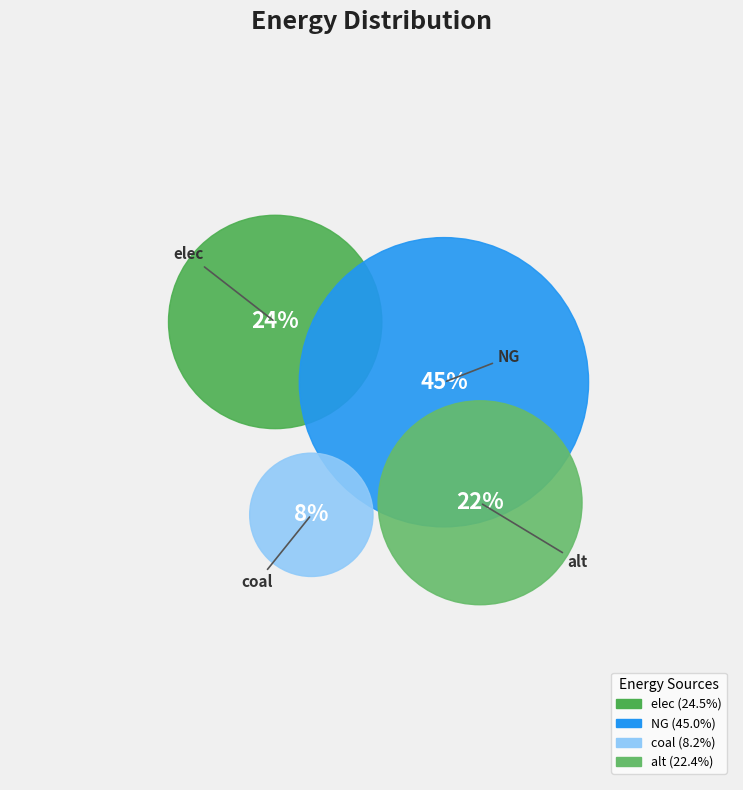

Does NG represent more than half of the total?

No